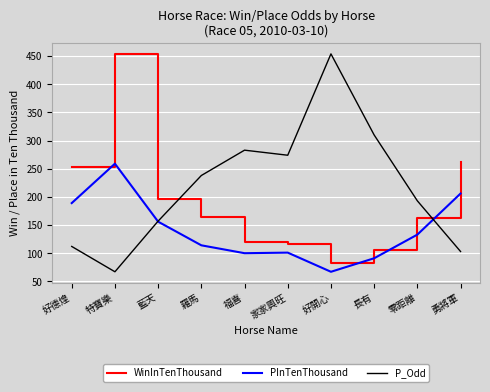

What is the minimum value shown in the chart?

67.0